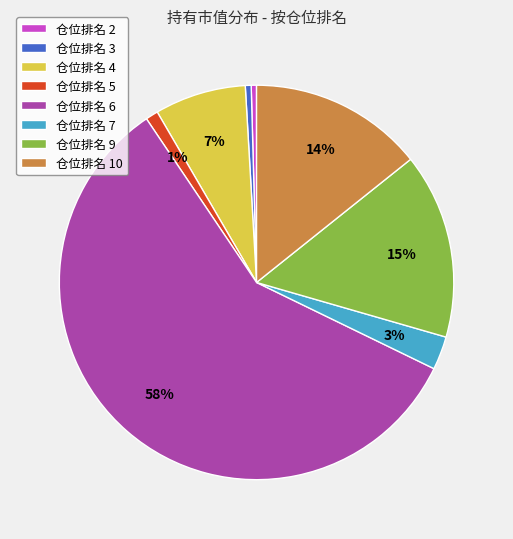

How many slices are in this pie chart?

8